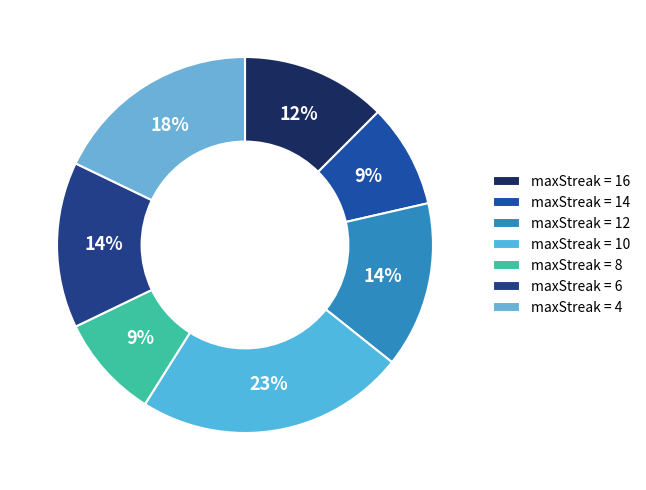

Count the number of slices in the pie.

7